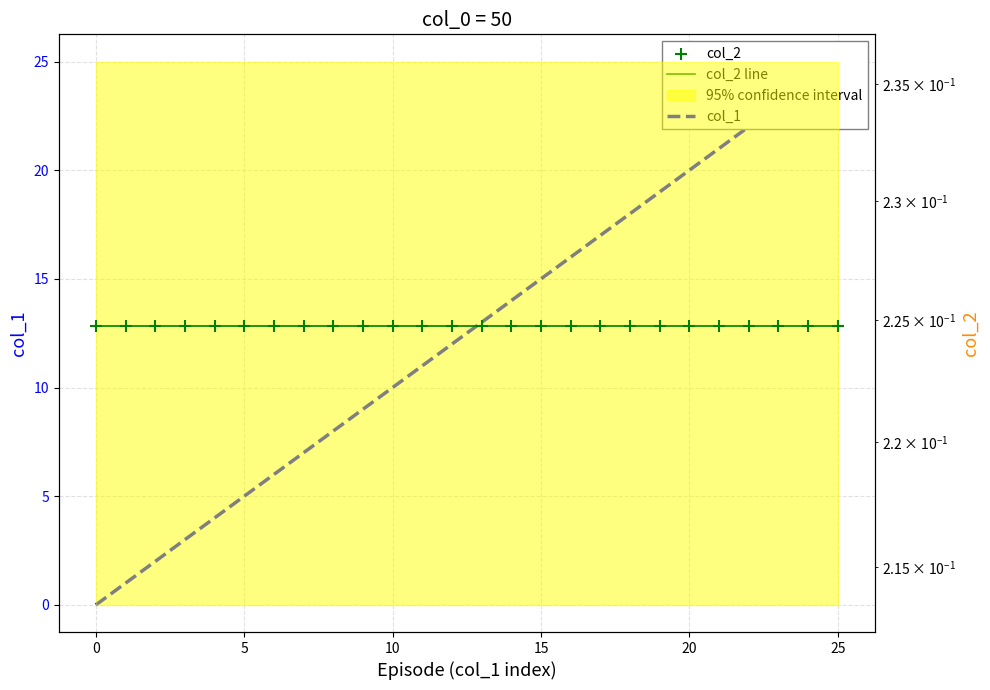

Which series contains the highest Y value?

col_1